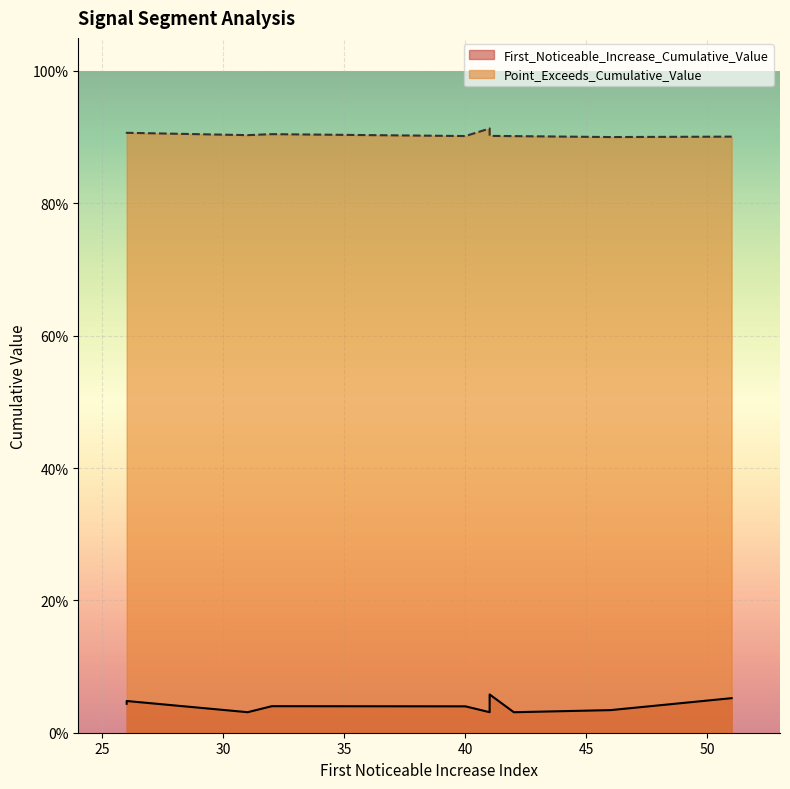

True or false: Point_Exceeds_Cumulative_Value has a value of 0.4 at 46.

False